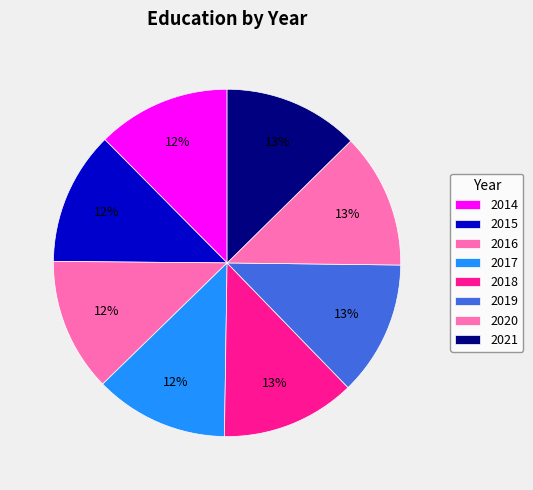

Is it true that 2020 is 13% of the pie?

True